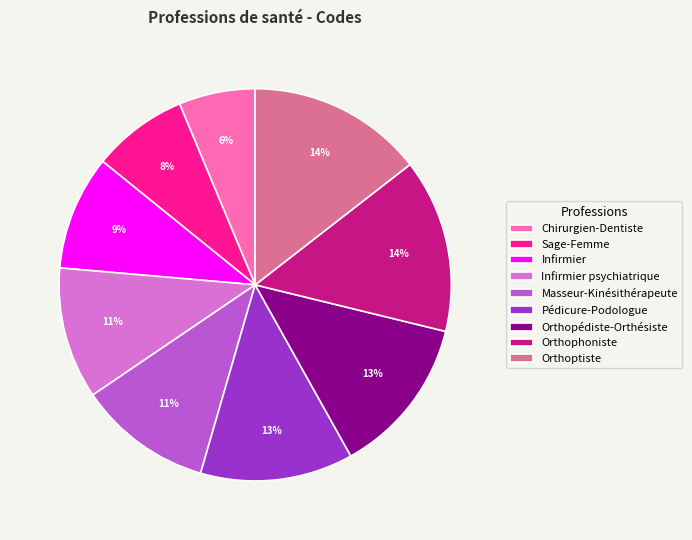

To the nearest percent, what portion does Orthophoniste represent?

14%